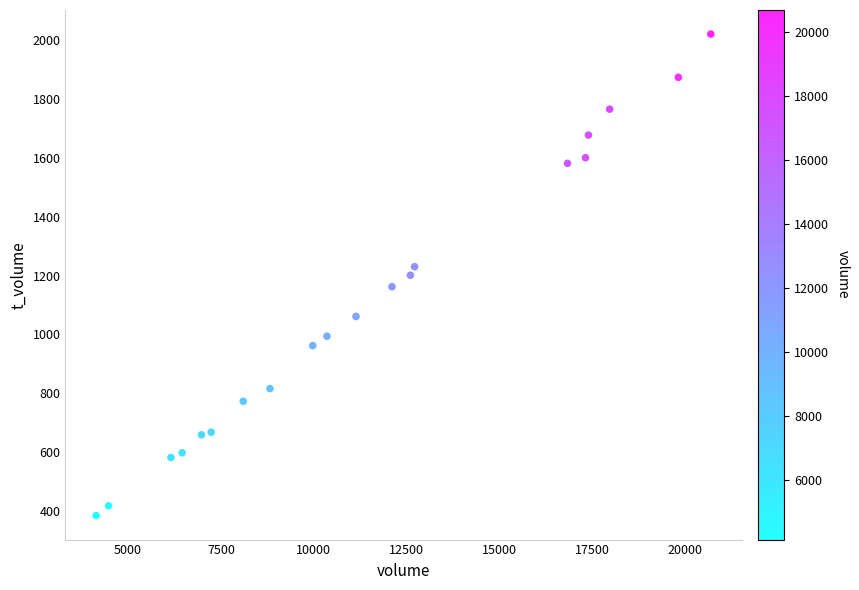

What is the range of Y values (max minus min)?

1635